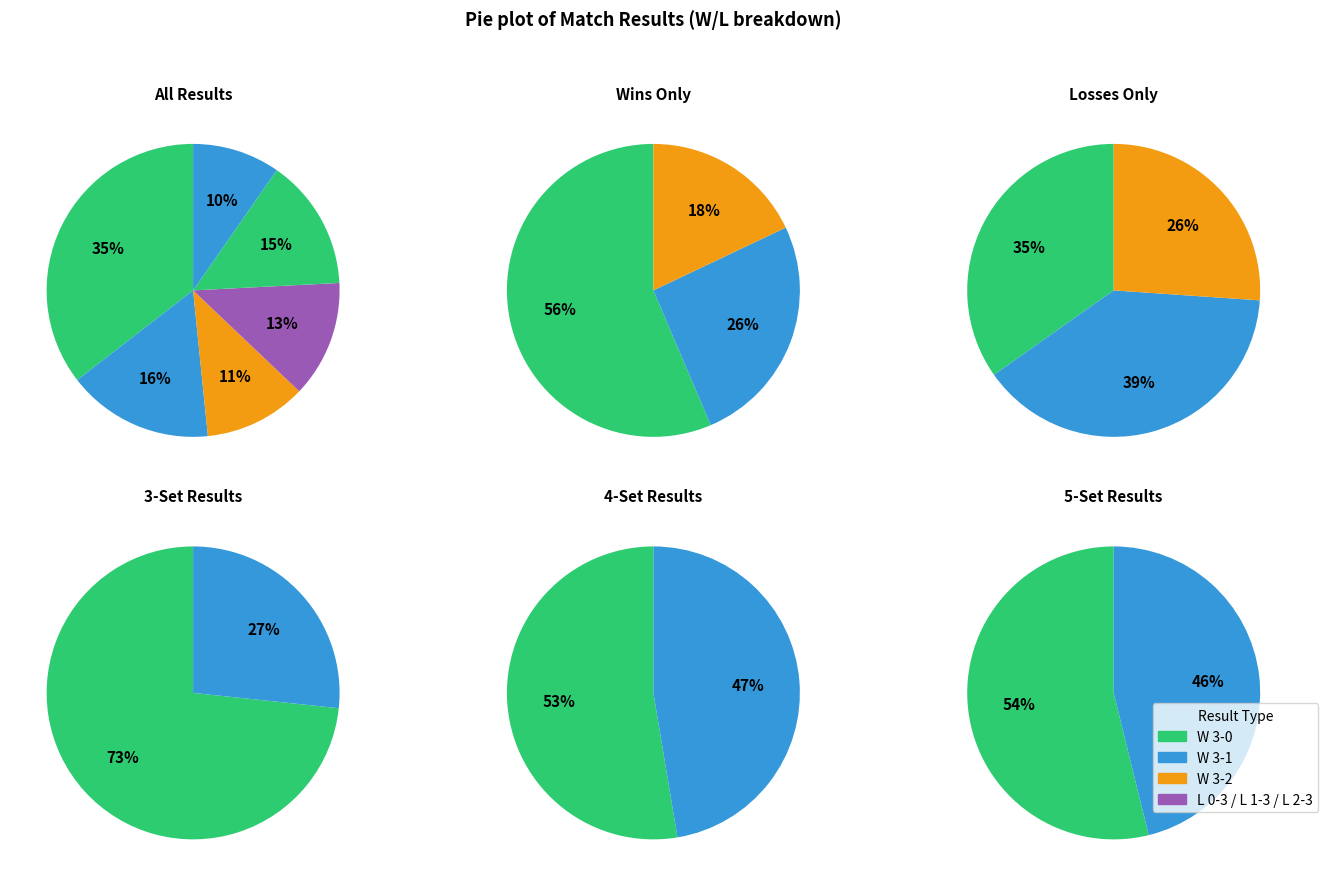

To the nearest percent, what percentage of the pie is W 3 - 2?

11%